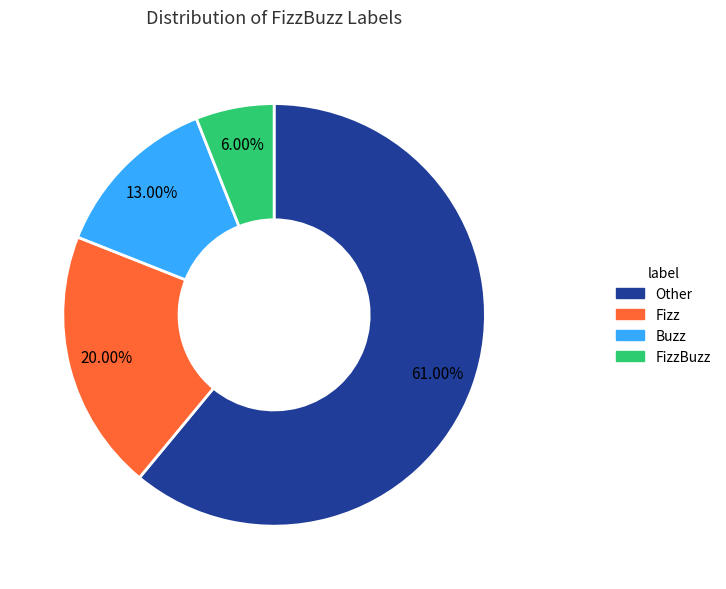

Is there a majority slice in this chart?

Yes